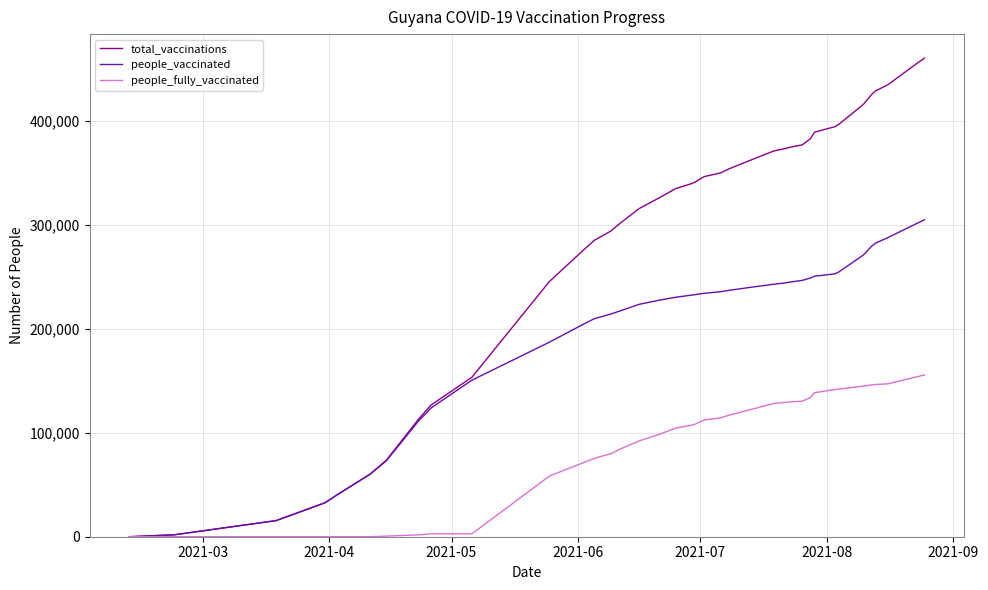

How many series are shown in this chart?

3